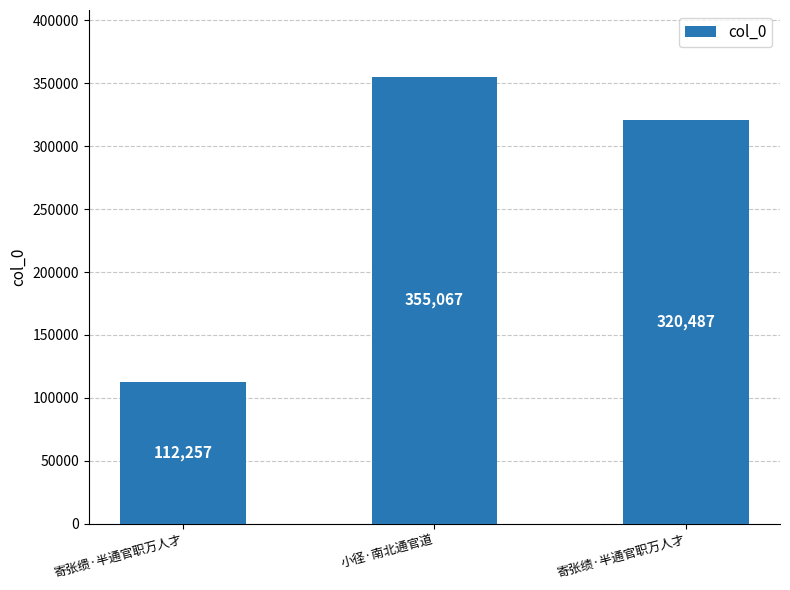

The chart shows a value of 487551 at 小径·南北通官道. True or false?

False